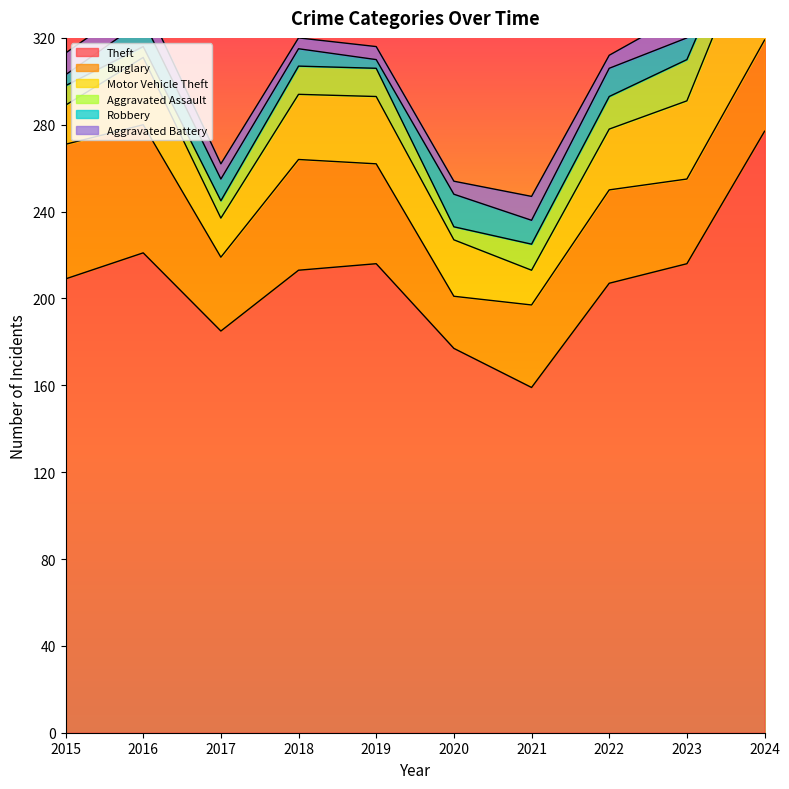

How many data points in Motor Vehicle Theft are above 30?

4